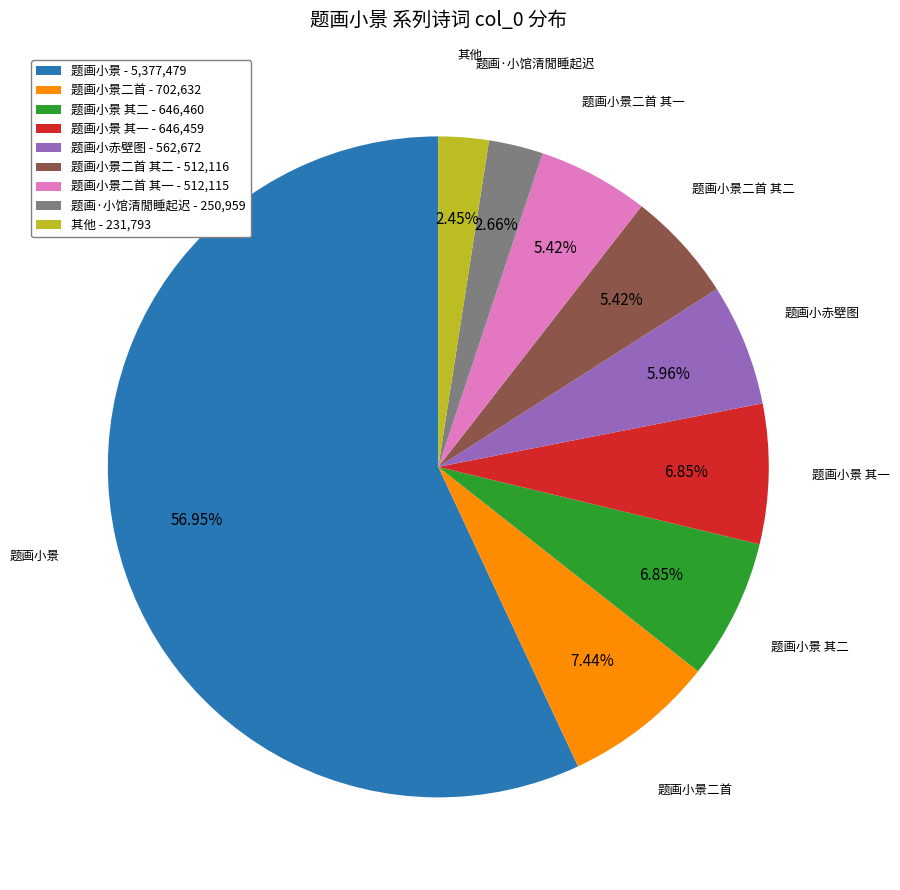

Does 题画小景 represent more than half of the total?

Yes